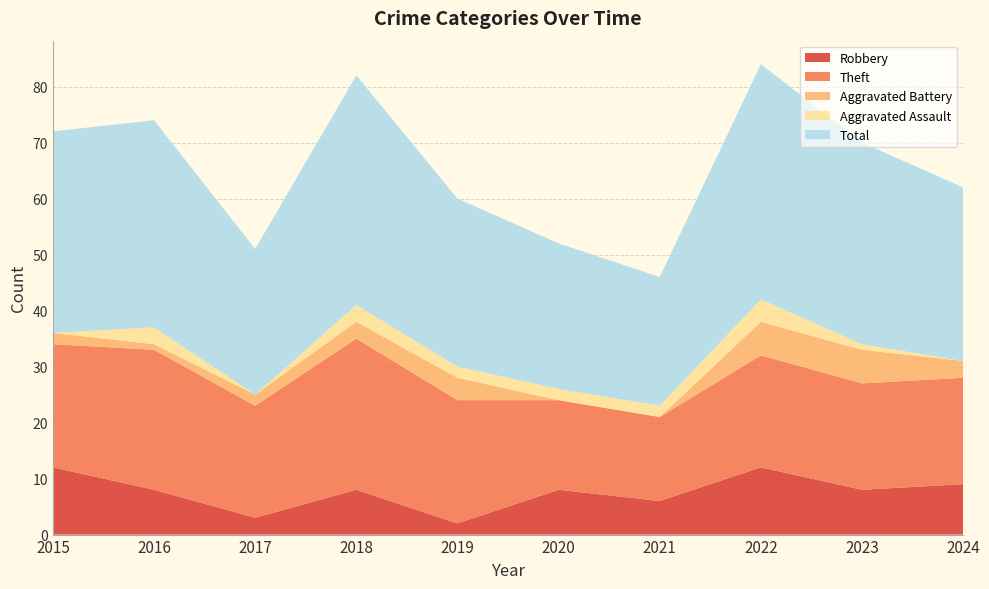

Reading left to right, transcribe all the data shown in this chart.

Robbery: 2015=12	2016=8	2017=3	2018=8	2019=2	2020=8	2021=6	2022=12	2023=8	2024=9
Theft: 2015=22	2016=25	2017=20	2018=27	2019=22	2020=16	2021=15	2022=20	2023=19	2024=19
Aggravated Battery: 2015=2	2016=1	2017=2	2018=3	2019=4	2020=0	2021=0	2022=6	2023=6	2024=3
Aggravated Assault: 2015=0	2016=3	2017=0	2018=3	2019=2	2020=2	2021=2	2022=4	2023=1	2024=0
Total: 2015=36	2016=37	2017=26	2018=41	2019=30	2020=26	2021=23	2022=42	2023=36	2024=31